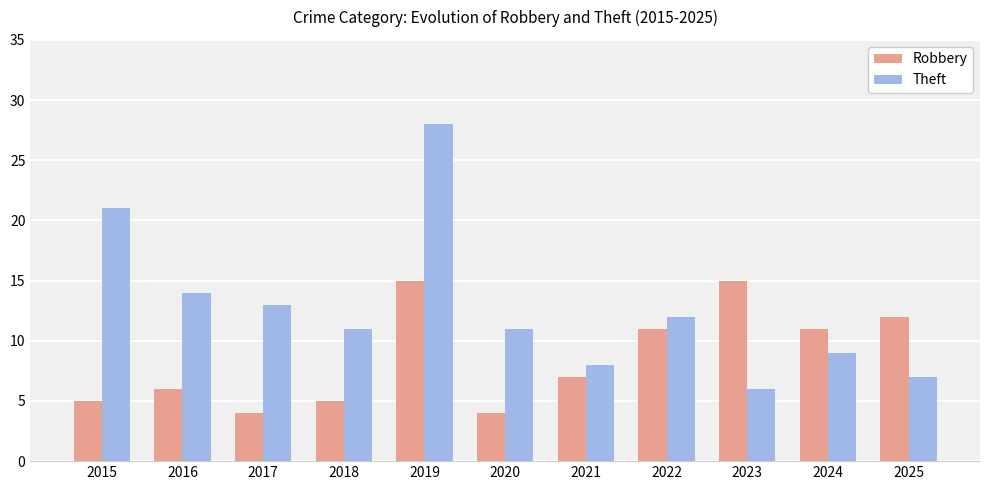

Reading right to left, transcribe all the data shown in this chart.

Robbery: 12	11	15	11	7	4	15	5	4	6	5
Theft: 7	9	6	12	8	11	28	11	13	14	21